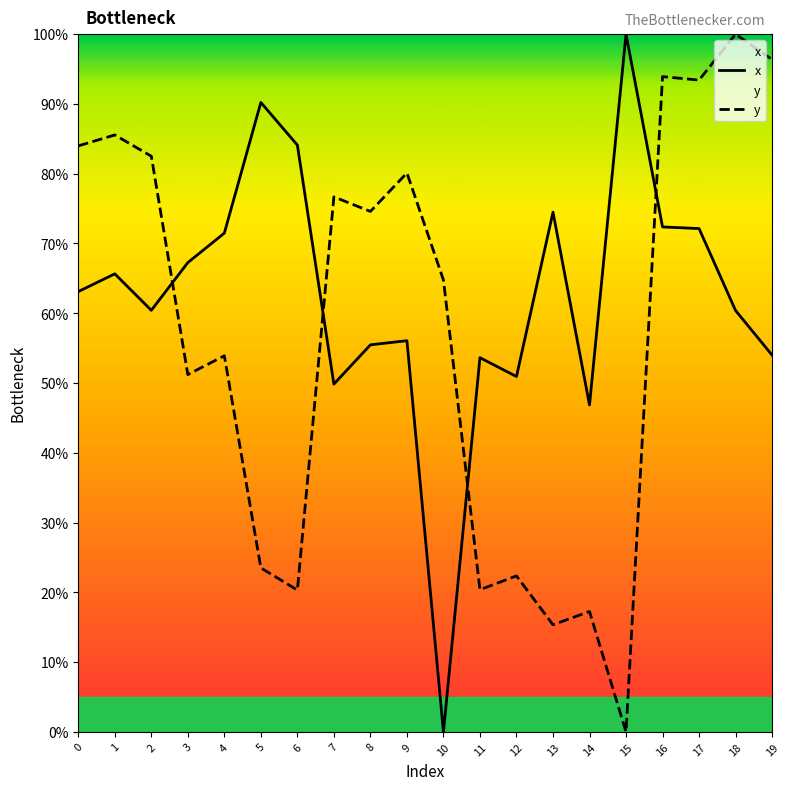

After their last crossing, which series has the higher values: x or y?

y